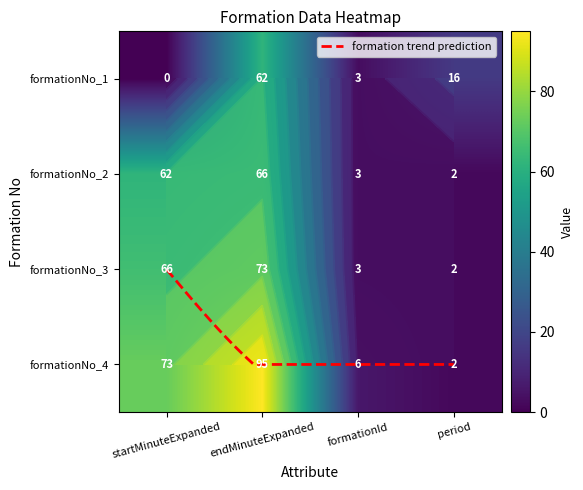

What is the spread (max minus min) of values at 0?

62